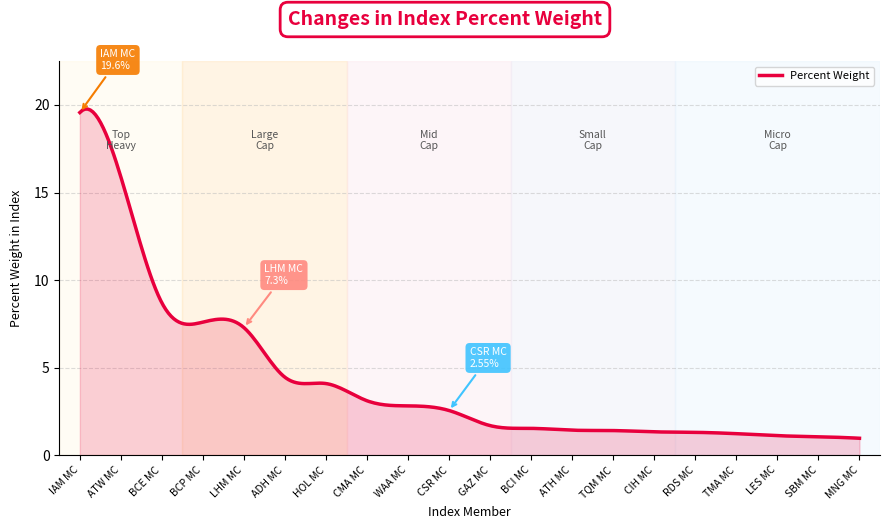

What is the maximum value shown in the chart?

19.8